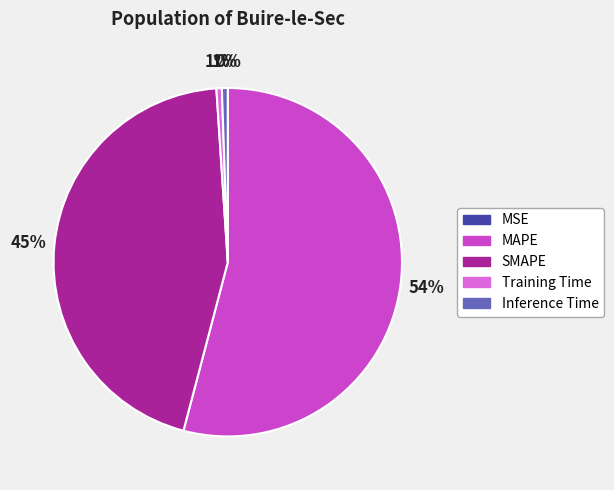

Is Training Time the majority of the pie?

No